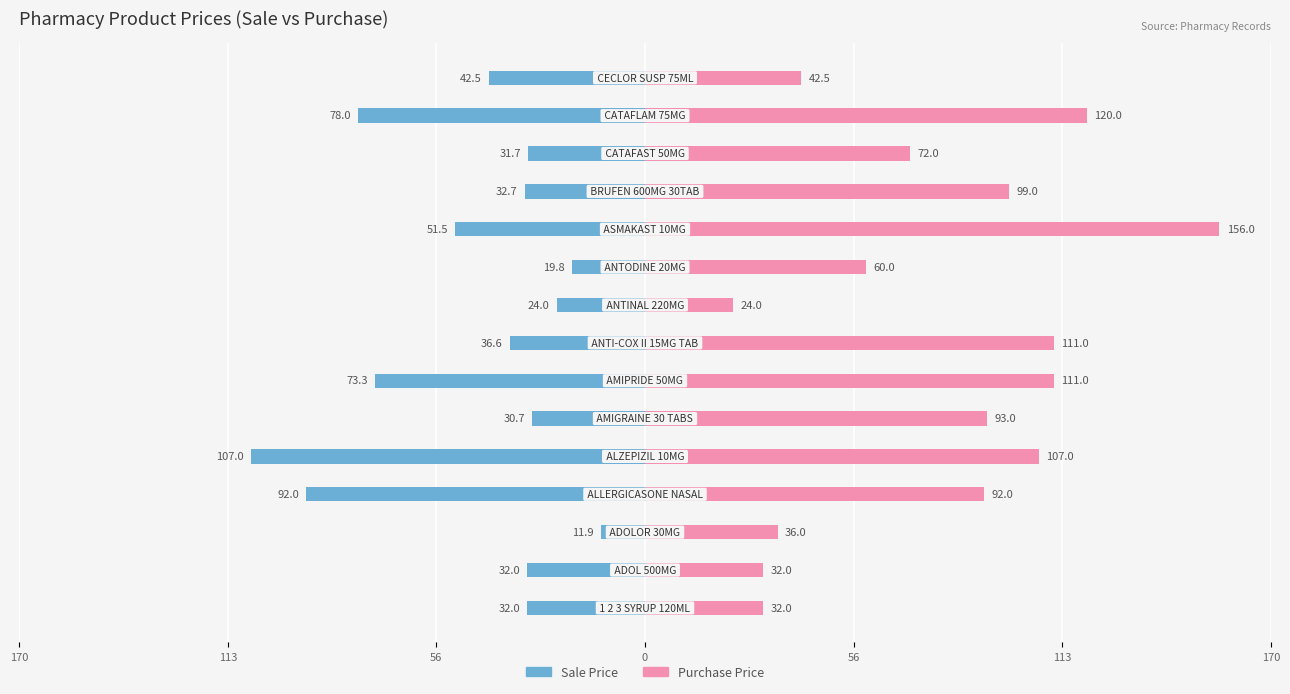

Is the value of Sale Price at 7 greater than the value of Purchase Price at 56?

No